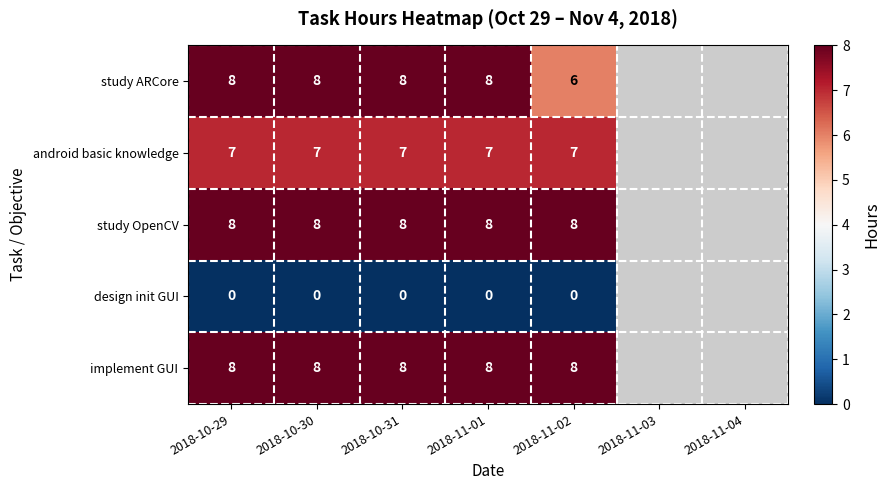

What is the total value across all series at 2018-10-29?

31